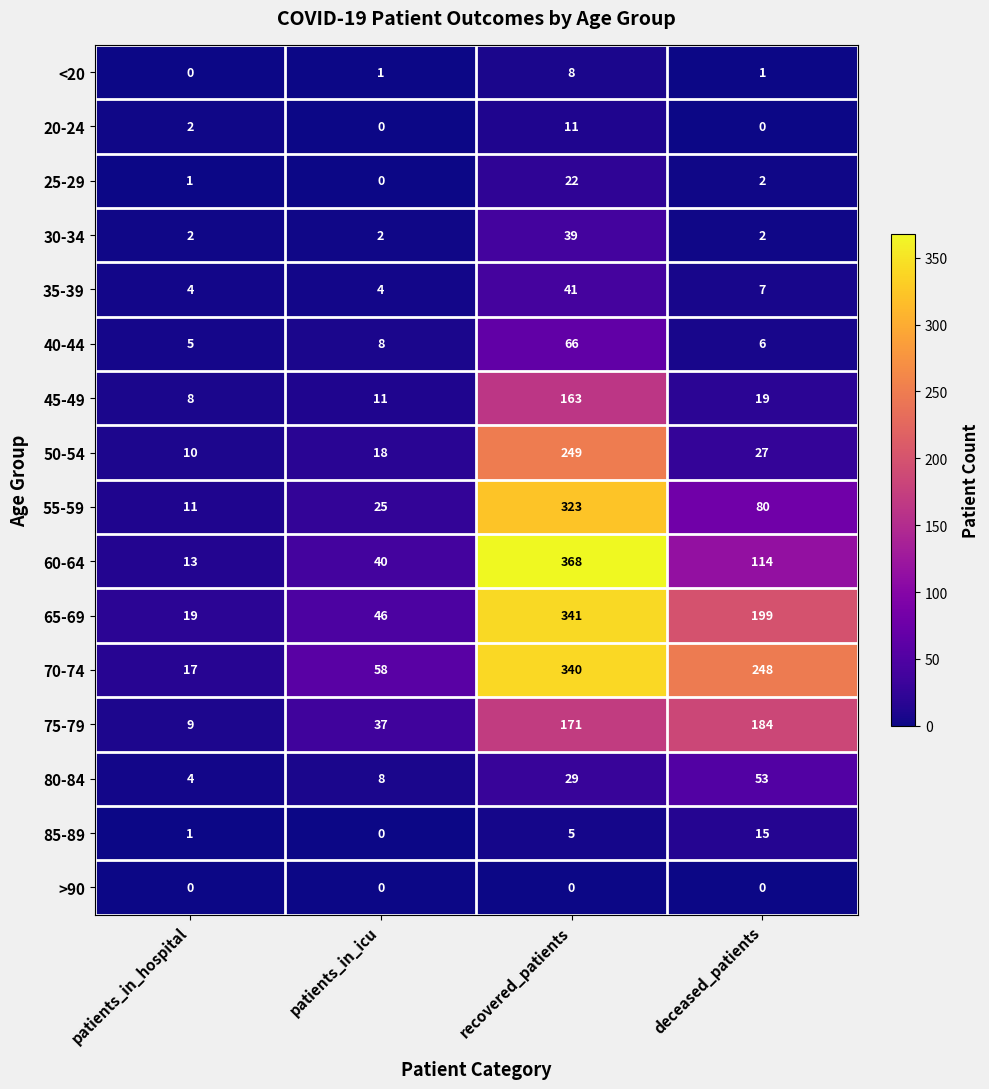

Count the 70-74 values in the range 58 to 340.

3